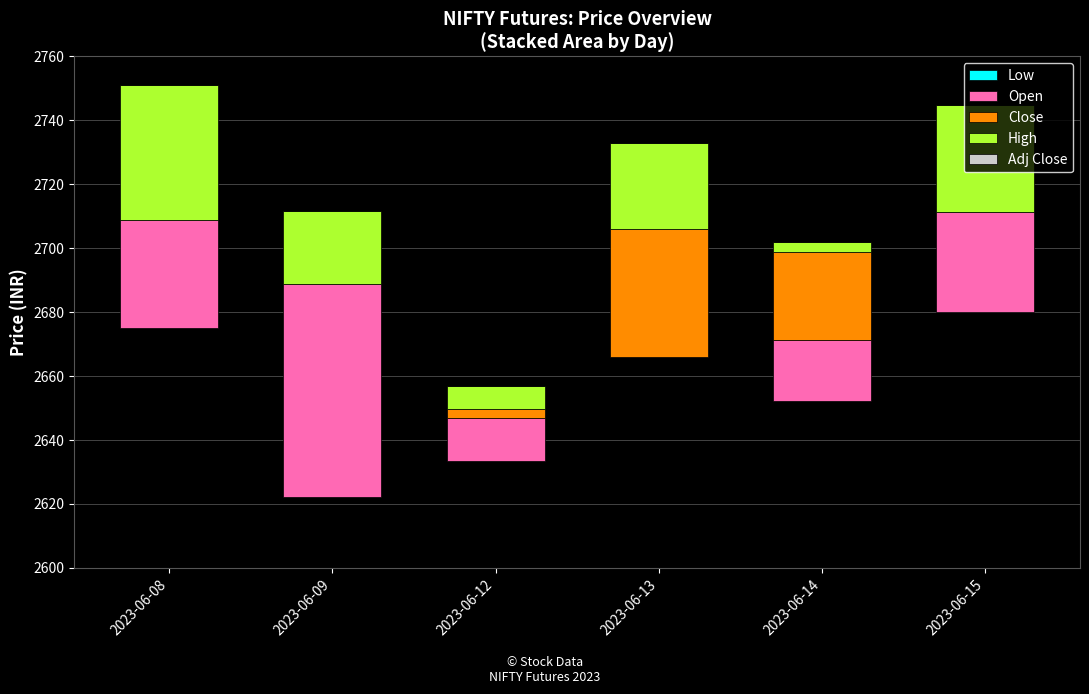

How many bars are there in total?

30